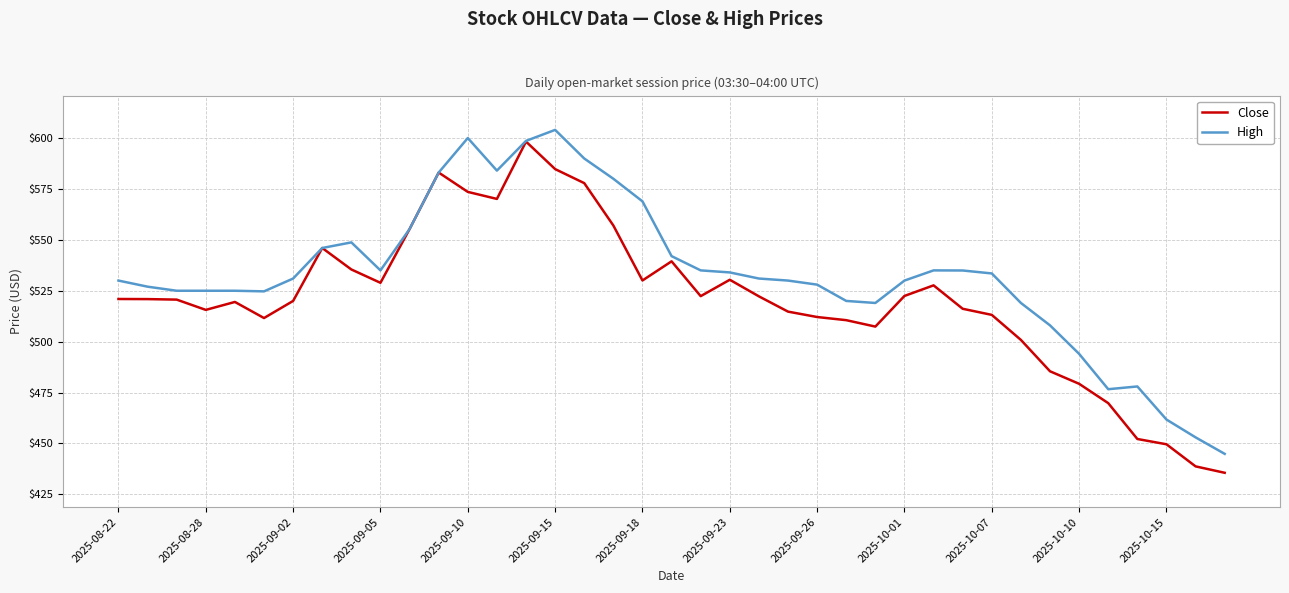

List the series in order of their overall mean, highest first.

High, Close